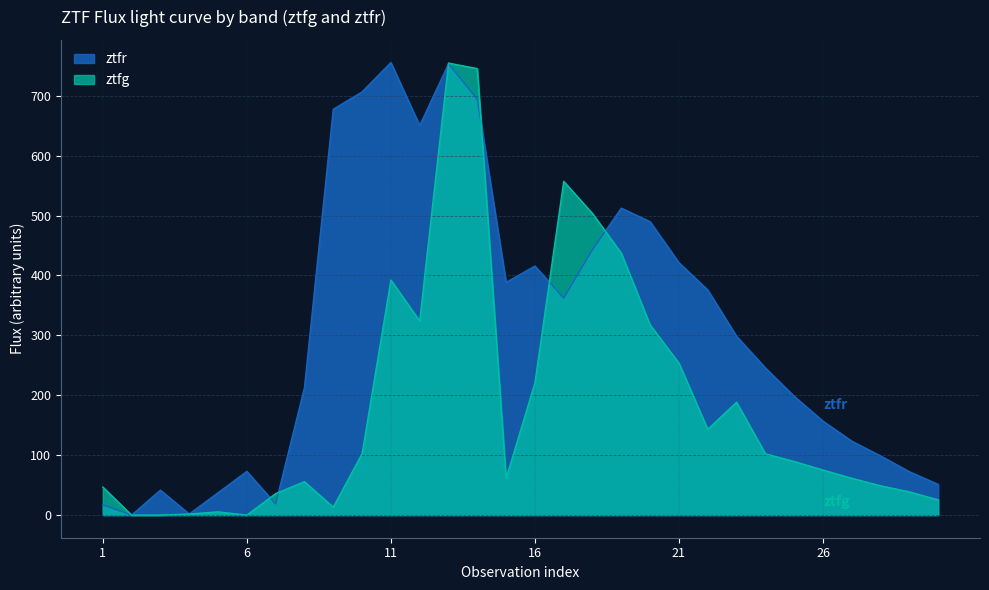

After their last crossing, which series has the higher values: ztfg or ztfr?

ztfr